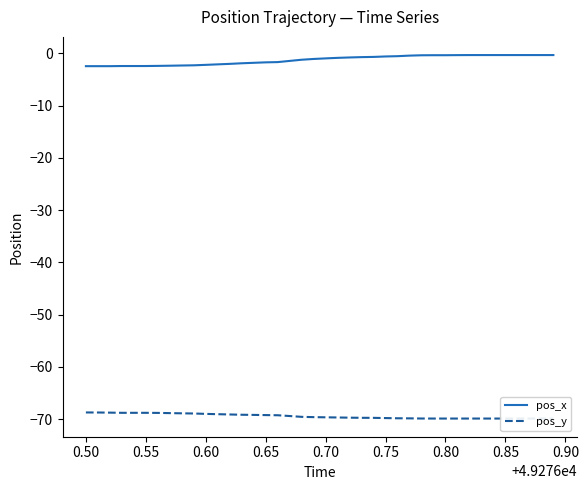

What is the value of the pos_x point at the 37th from the left?

-0.3